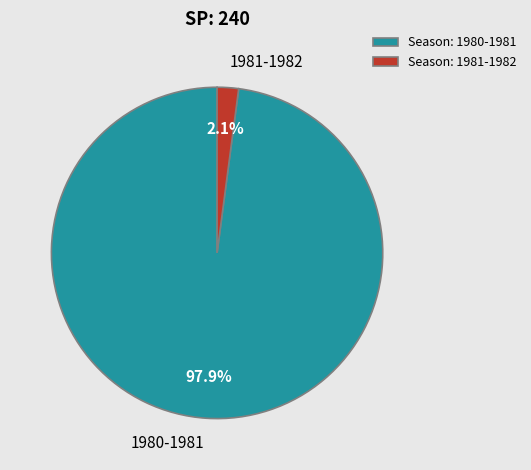

What percentage is NOT represented by 1981-1982?

97.9%